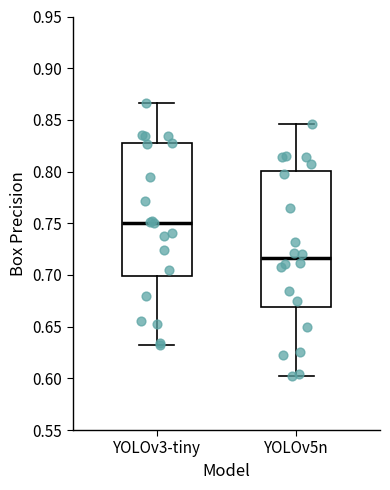

Where does the median line of the box for YOLOv5n sit on the y-axis? The values are not printed on the chart, so give them approximately, as read against the axis.

0.715